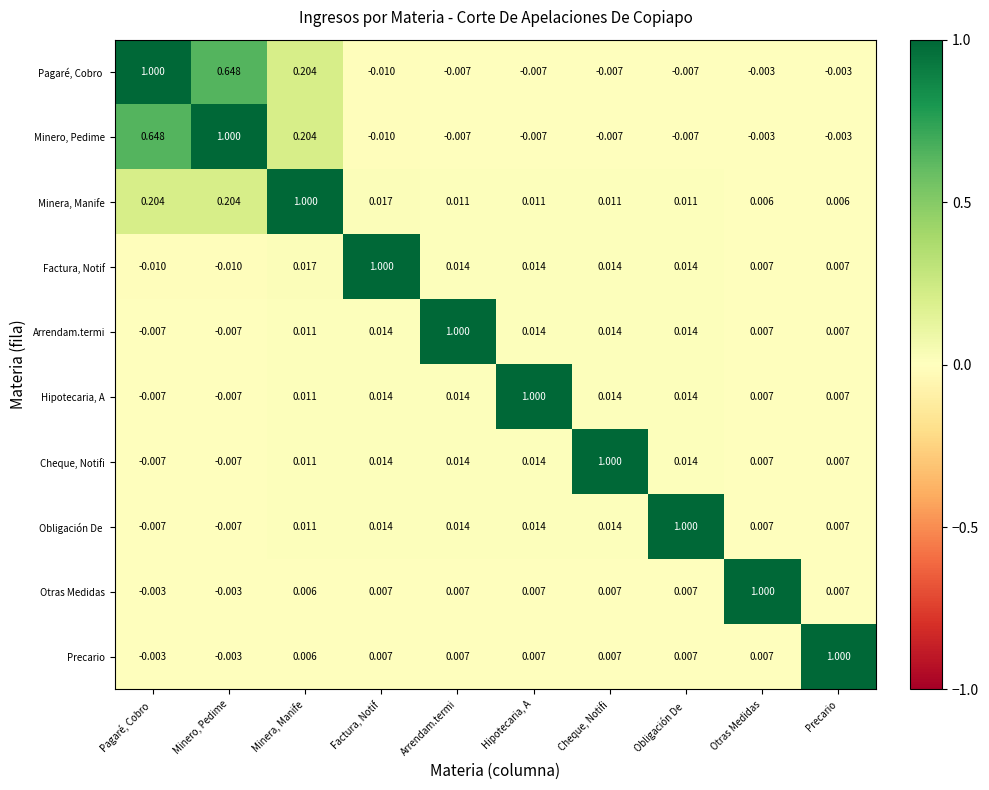

Where does the Arrendam.termi series first go above 0?

Minera, Manife